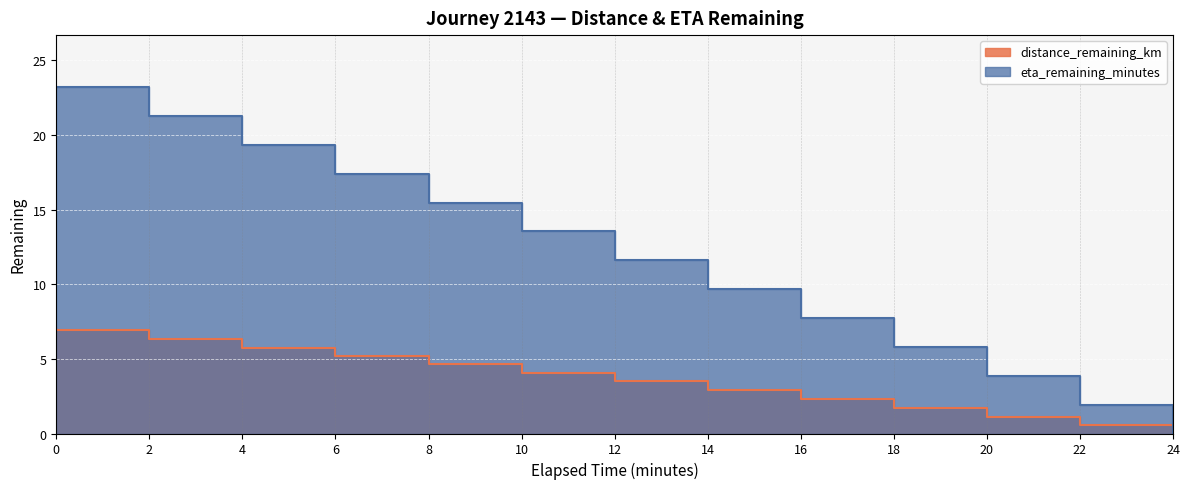

What is the average value of the distance_remaining_km series?

3.5